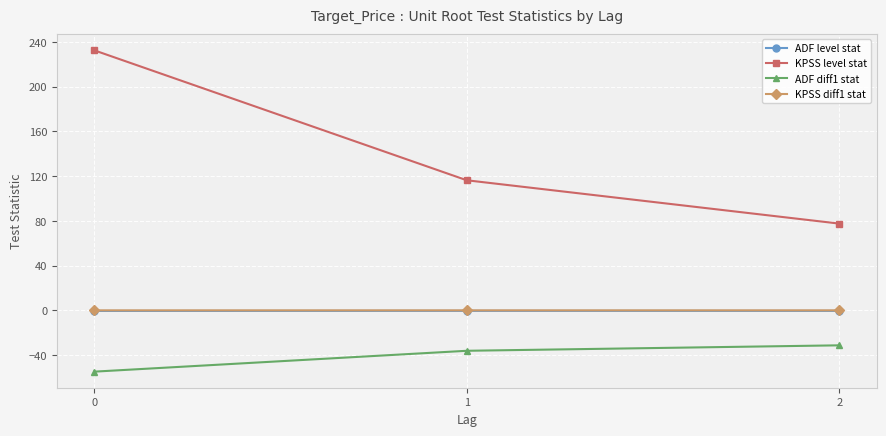

Which series changed the most between 0 and 1?

KPSS level stat